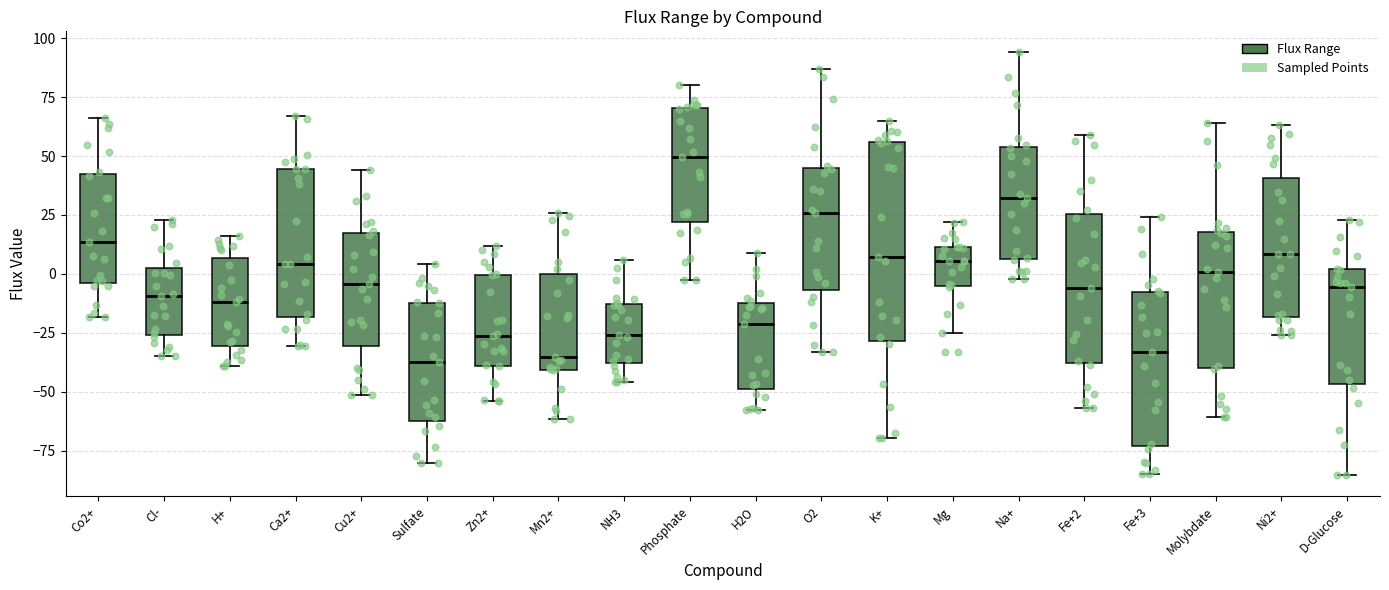

Where does the median line of the box for Na+ sit on the y-axis? The values are not printed on the chart, so give them approximately, as read against the axis.

30